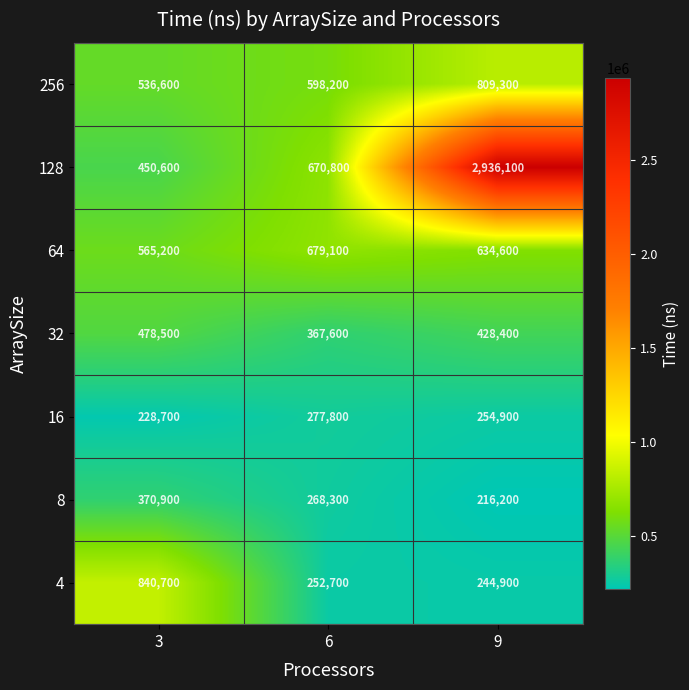

Is it true that 16 equals 228700 at 3?

True